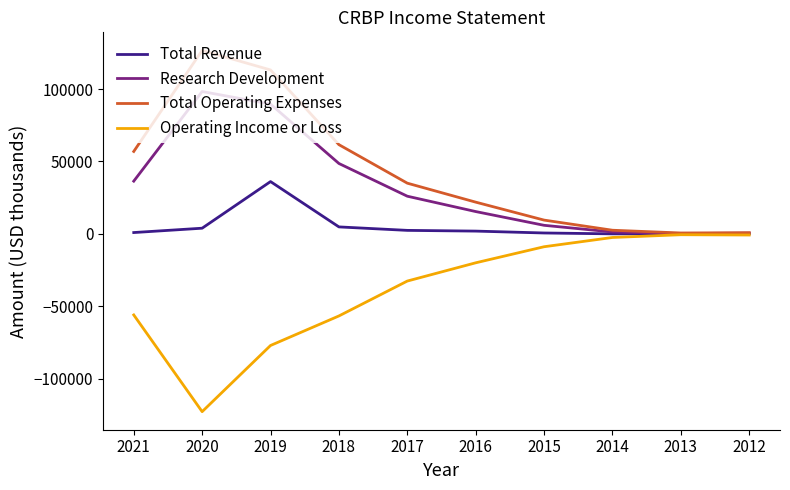

At 2018, list the series in order from smallest to largest.

Operating Income or Loss, Total Revenue, Research Development, Total Operating Expenses